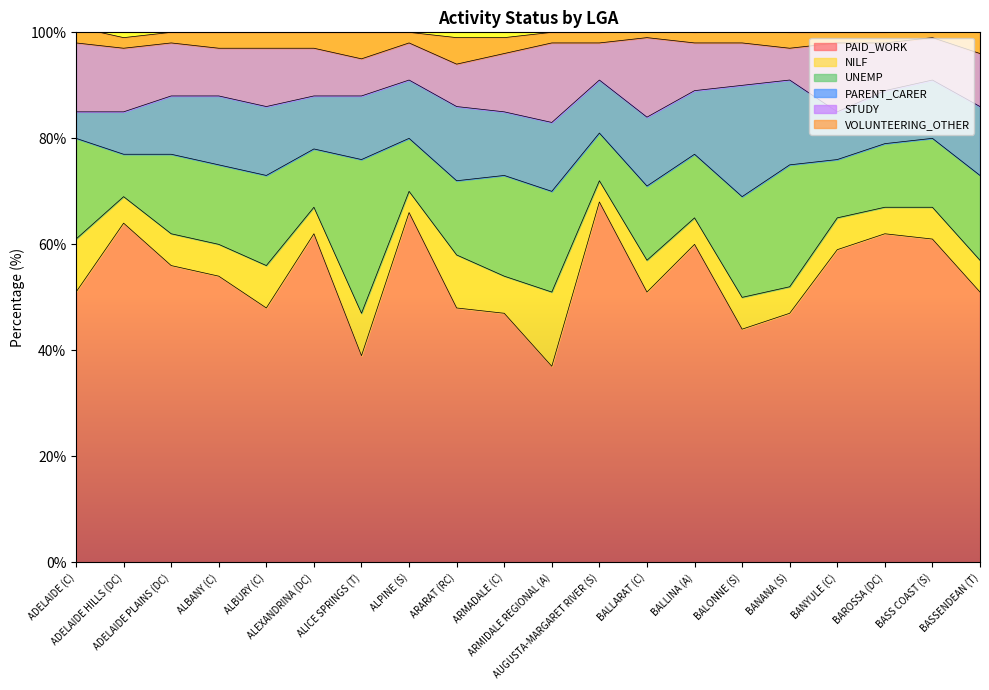

Reading left to right, transcribe all the data shown in this chart.

NILF: ADELAIDE (C)=10	ADELAIDE HILLS (DC)=5	ADELAIDE PLAINS (DC)=6	ALBANY (C)=6	ALBURY (C)=8	ALEXANDRINA (DC)=5	ALICE SPRINGS (T)=8	ALPINE (S)=4	ARARAT (RC)=10	ARMADALE (C)=7	ARMIDALE REGIONAL (A)=14	AUGUSTA-MARGARET RIVER (S)=4	BALLARAT (C)=6	BALLINA (A)=5	BALONNE (S)=6	BANANA (S)=5	BANYULE (C)=6	BAROSSA (DC)=5	BASS COAST (S)=6	BASSENDEAN (T)=6
PAID_WORK: ADELAIDE (C)=51	ADELAIDE HILLS (DC)=64	ADELAIDE PLAINS (DC)=56	ALBANY (C)=54	ALBURY (C)=48	ALEXANDRINA (DC)=62	ALICE SPRINGS (T)=39	ALPINE (S)=66	ARARAT (RC)=48	ARMADALE (C)=47	ARMIDALE REGIONAL (A)=37	AUGUSTA-MARGARET RIVER (S)=68	BALLARAT (C)=51	BALLINA (A)=60	BALONNE (S)=44	BANANA (S)=47	BANYULE (C)=59	BAROSSA (DC)=62	BASS COAST (S)=61	BASSENDEAN (T)=51
PARENT_CARER: ADELAIDE (C)=5	ADELAIDE HILLS (DC)=8	ADELAIDE PLAINS (DC)=11	ALBANY (C)=13	ALBURY (C)=13	ALEXANDRINA (DC)=10	ALICE SPRINGS (T)=12	ALPINE (S)=11	ARARAT (RC)=14	ARMADALE (C)=12	ARMIDALE REGIONAL (A)=13	AUGUSTA-MARGARET RIVER (S)=10	BALLARAT (C)=13	BALLINA (A)=12	BALONNE (S)=21	BANANA (S)=16	BANYULE (C)=9	BAROSSA (DC)=10	BASS COAST (S)=11	BASSENDEAN (T)=13
UNEMP: ADELAIDE (C)=19	ADELAIDE HILLS (DC)=8	ADELAIDE PLAINS (DC)=15	ALBANY (C)=15	ALBURY (C)=17	ALEXANDRINA (DC)=11	ALICE SPRINGS (T)=29	ALPINE (S)=10	ARARAT (RC)=14	ARMADALE (C)=19	ARMIDALE REGIONAL (A)=19	AUGUSTA-MARGARET RIVER (S)=9	BALLARAT (C)=14	BALLINA (A)=12	BALONNE (S)=19	BANANA (S)=23	BANYULE (C)=11	BAROSSA (DC)=12	BASS COAST (S)=13	BASSENDEAN (T)=16
STUDY: ADELAIDE (C)=13	ADELAIDE HILLS (DC)=12	ADELAIDE PLAINS (DC)=10	ALBANY (C)=9	ALBURY (C)=11	ALEXANDRINA (DC)=9	ALICE SPRINGS (T)=7	ALPINE (S)=7	ARARAT (RC)=8	ARMADALE (C)=11	ARMIDALE REGIONAL (A)=15	AUGUSTA-MARGARET RIVER (S)=7	BALLARAT (C)=15	BALLINA (A)=9	BALONNE (S)=8	BANANA (S)=6	BANYULE (C)=13	BAROSSA (DC)=9	BASS COAST (S)=8	BASSENDEAN (T)=10
VOLUNTEERING_OTHER: ADELAIDE (C)=3	ADELAIDE HILLS (DC)=2	ADELAIDE PLAINS (DC)=2	ALBANY (C)=3	ALBURY (C)=3	ALEXANDRINA (DC)=3	ALICE SPRINGS (T)=5	ALPINE (S)=2	ARARAT (RC)=5	ARMADALE (C)=3	ARMIDALE REGIONAL (A)=2	AUGUSTA-MARGARET RIVER (S)=2	BALLARAT (C)=2	BALLINA (A)=2	BALONNE (S)=3	BANANA (S)=3	BANYULE (C)=2	BAROSSA (DC)=2	BASS COAST (S)=2	BASSENDEAN (T)=4